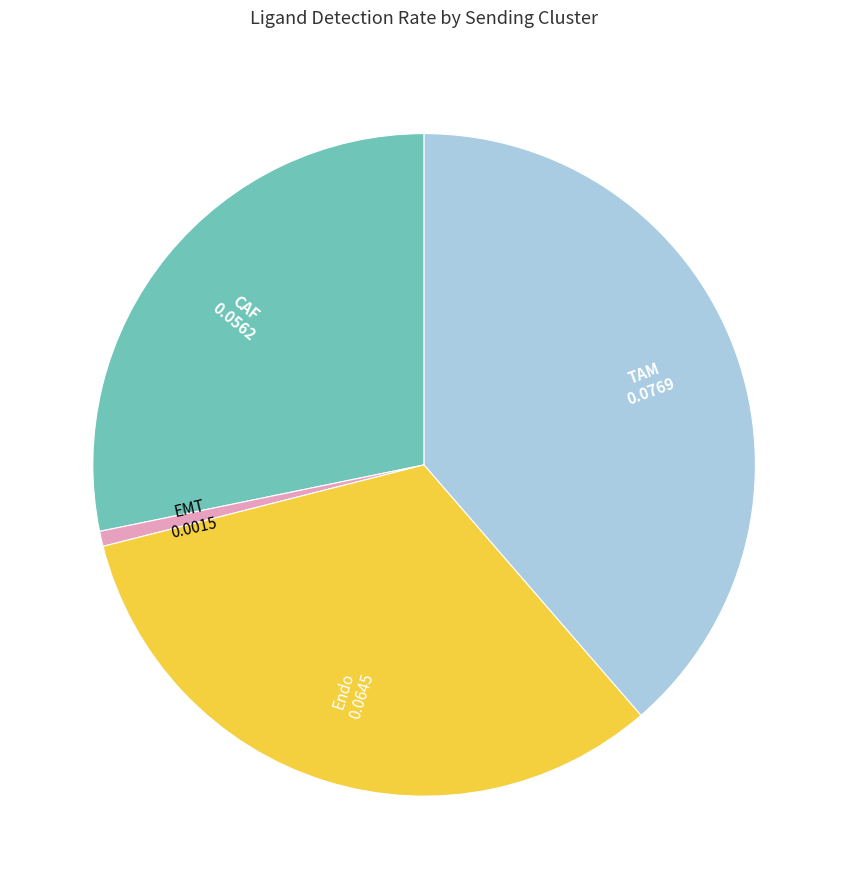

Is there any slice that represents more than half of the pie?

No